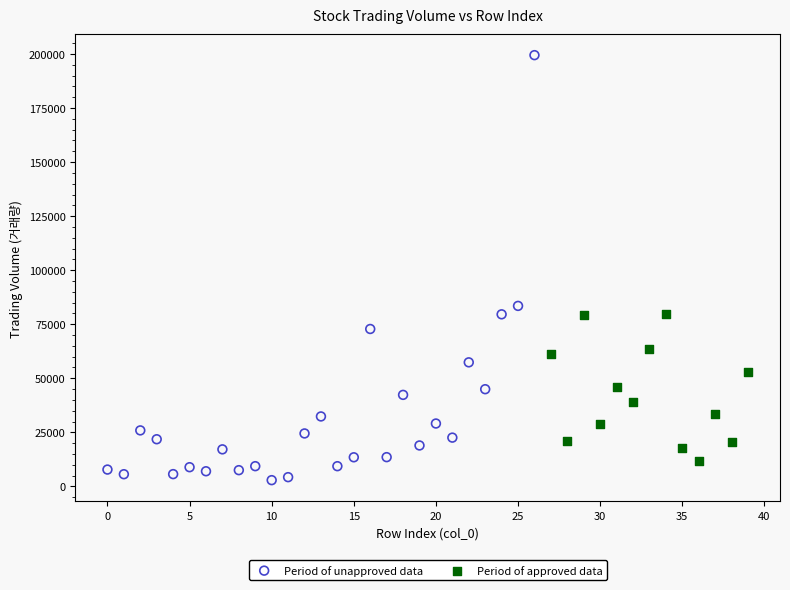

Which series reaches the minimum Y coordinate?

Period of unapproved data